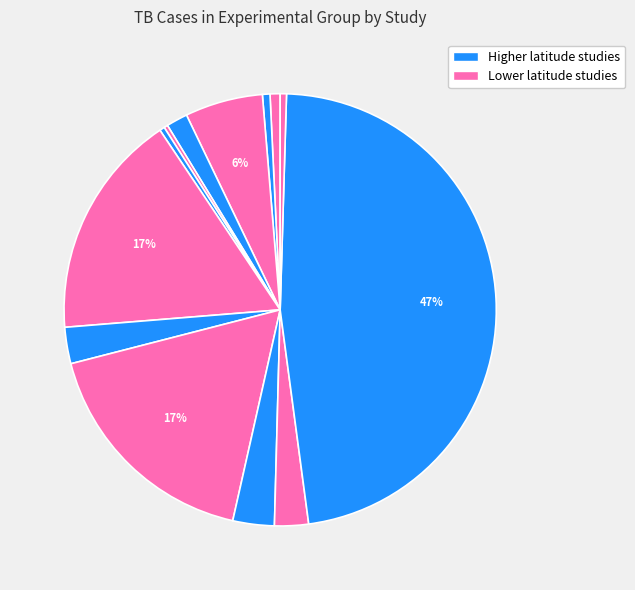

Count the number of slices in the pie.

13